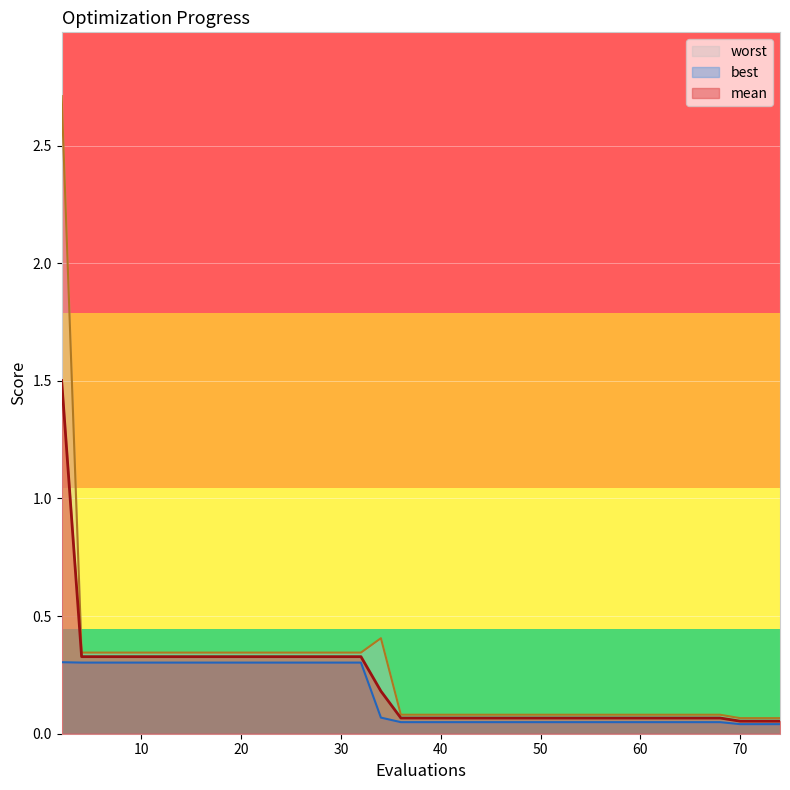

What is the average value of the mean series?

0.2